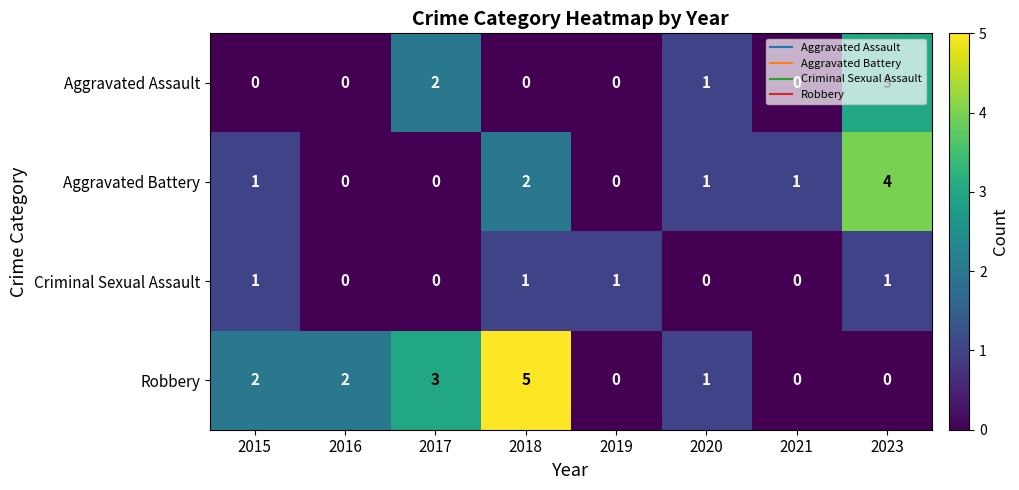

List the series in order of their overall mean, lowest first.

Criminal Sexual Assault, Aggravated Assault, Aggravated Battery, Robbery